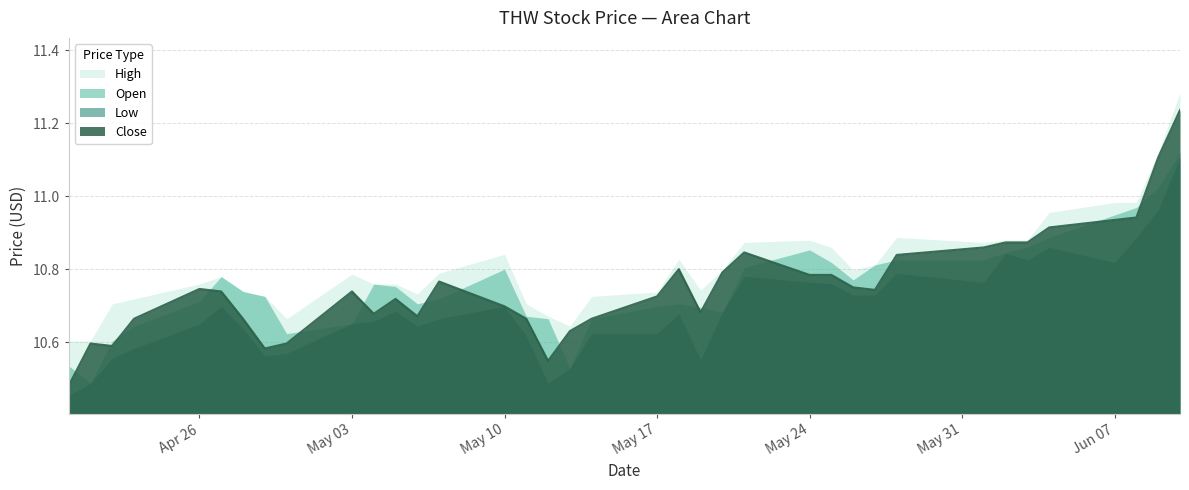

Where do Open and Close first cross each other?

0 and 1